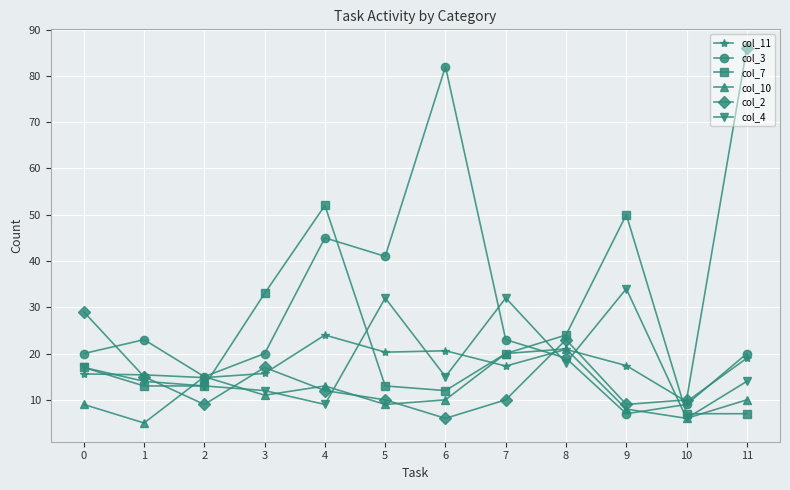

What is the approximate value of col_3 at 4?

45.0